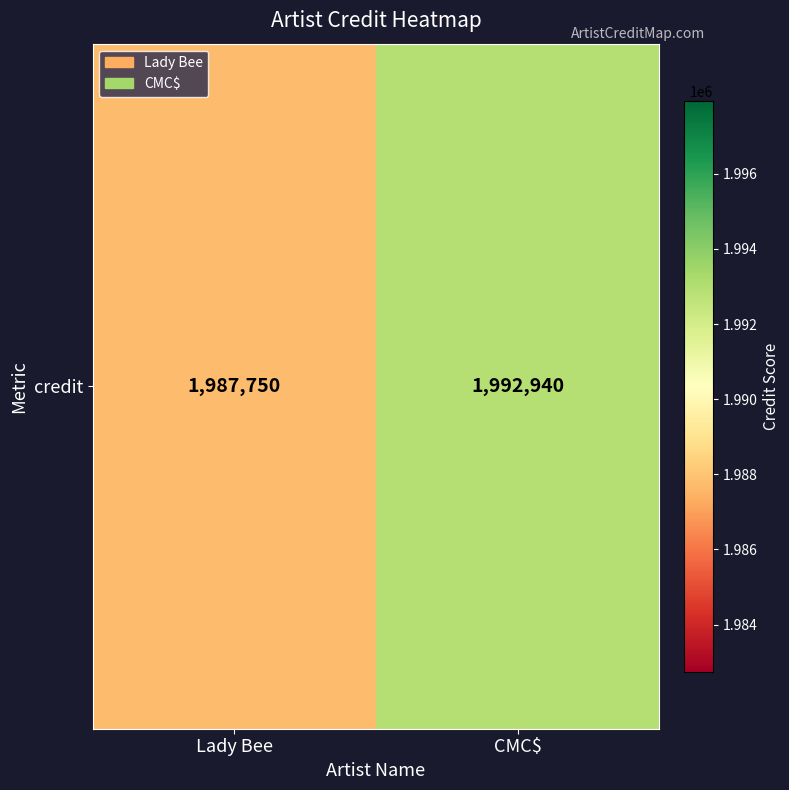

Count the values in the range 1987750 to 1992940.

2